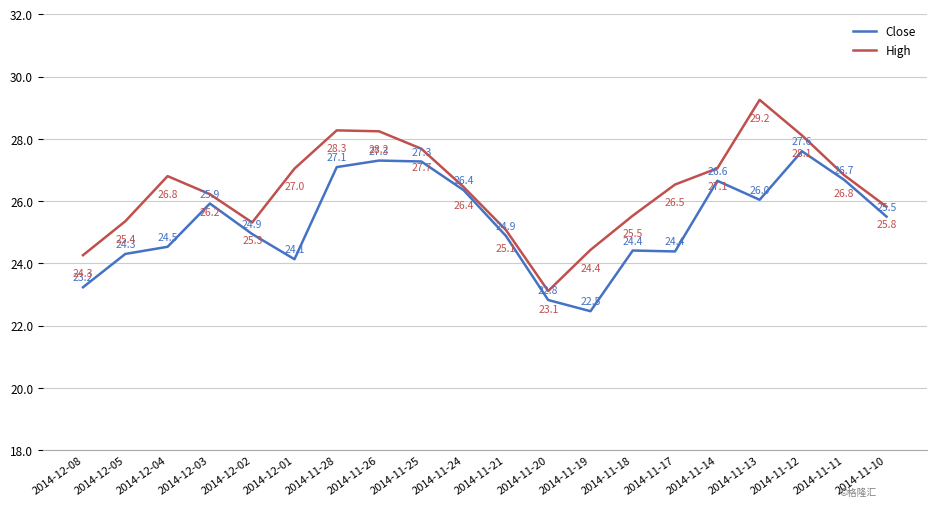

Rank the series by their average value, from highest to lowest.

High, Close